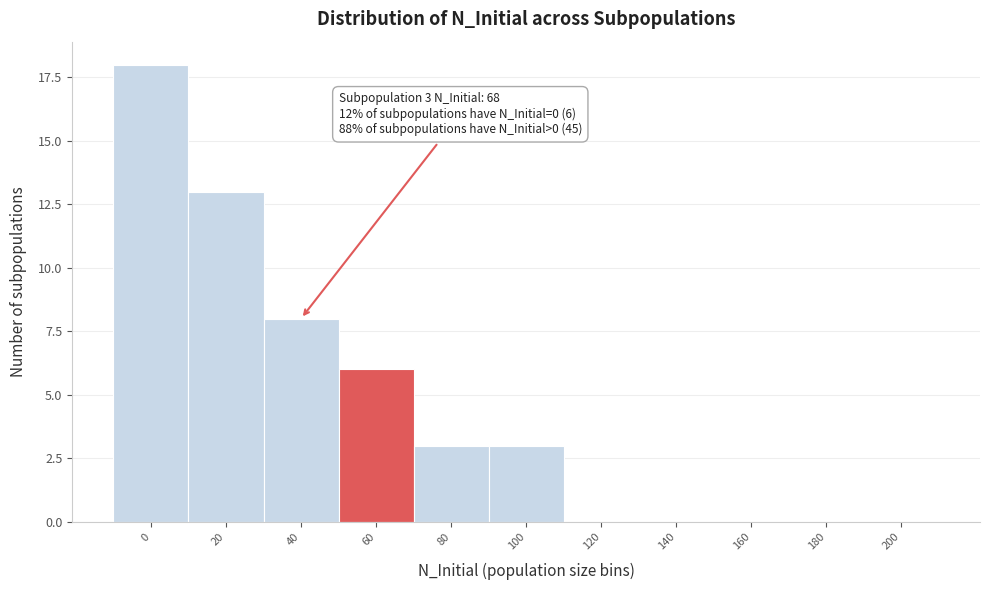

Reading right to left, list all the values displayed in this chart.

200=0	180=0	160=0	140=0	120=0	100=3	80=3	60=6	40=8	20=13	0=18